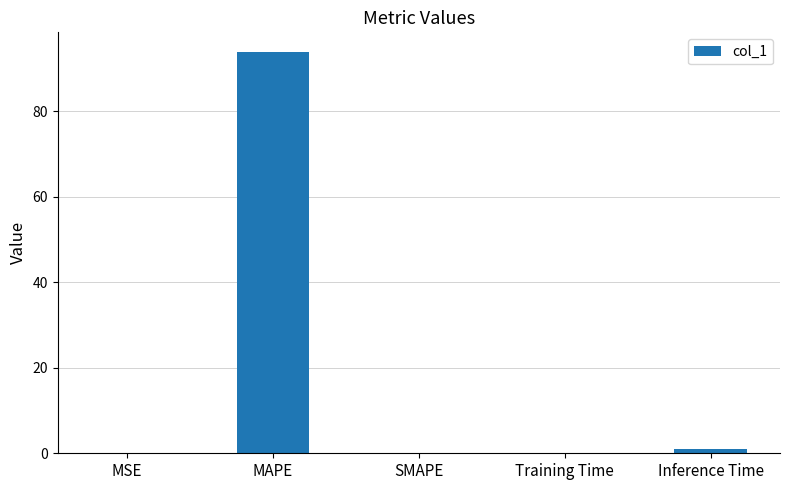

Is it true that the value at Inference Time is 0.9?

True